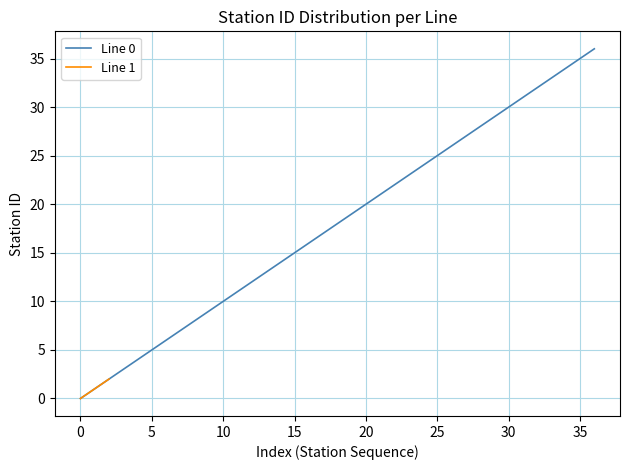

Does the chart display data point markers on the line(s)?

No